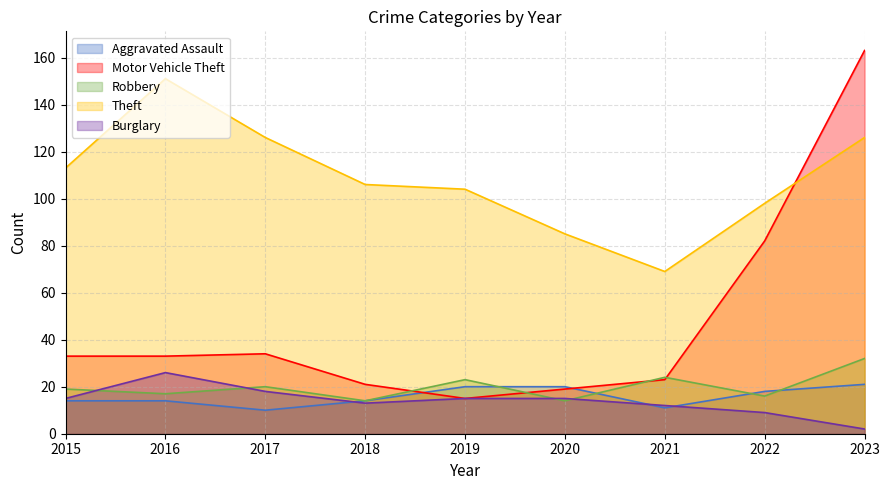

How many intersections are there between Aggravated Assault and Motor Vehicle Theft?

2